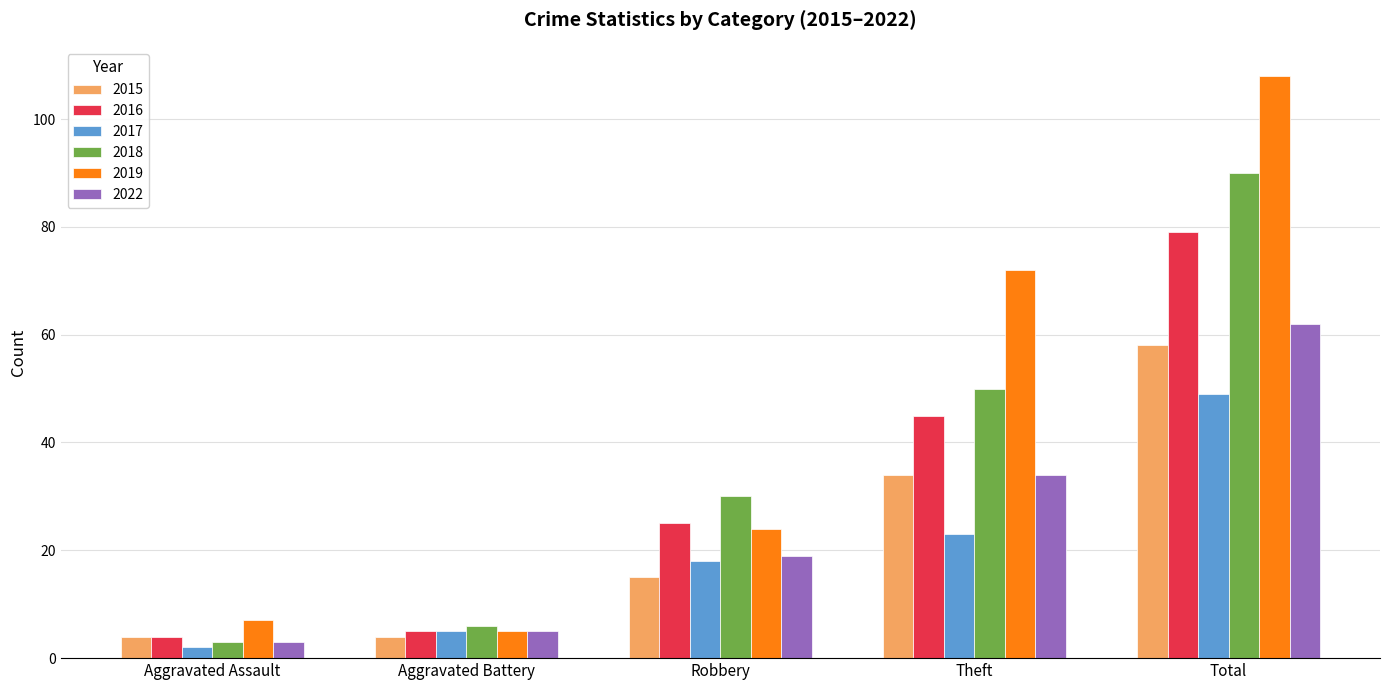

What is the highest value of the 2017 series?

49